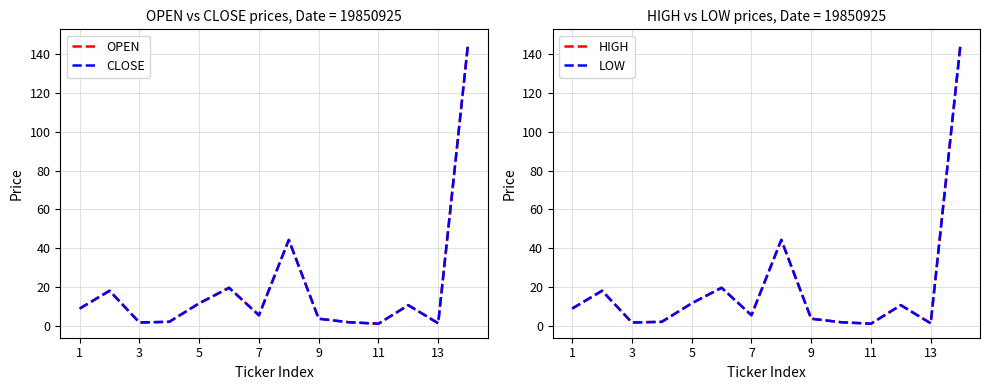

How many data points in LOW are above 8?

7